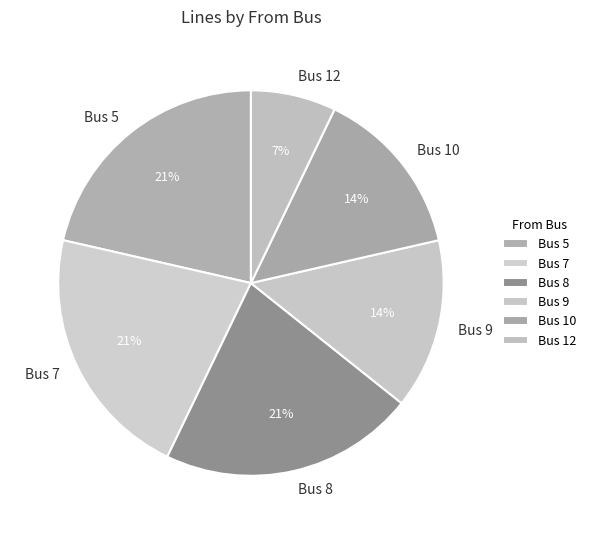

True or false: Bus 5 accounts for 21% of the total.

True